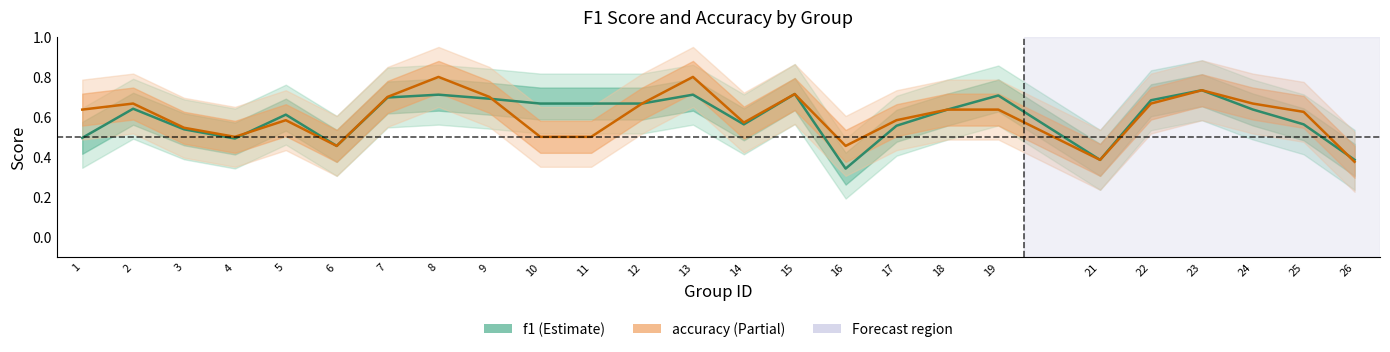

What is the value of the accuracy point at the 19th from the left?

0.6